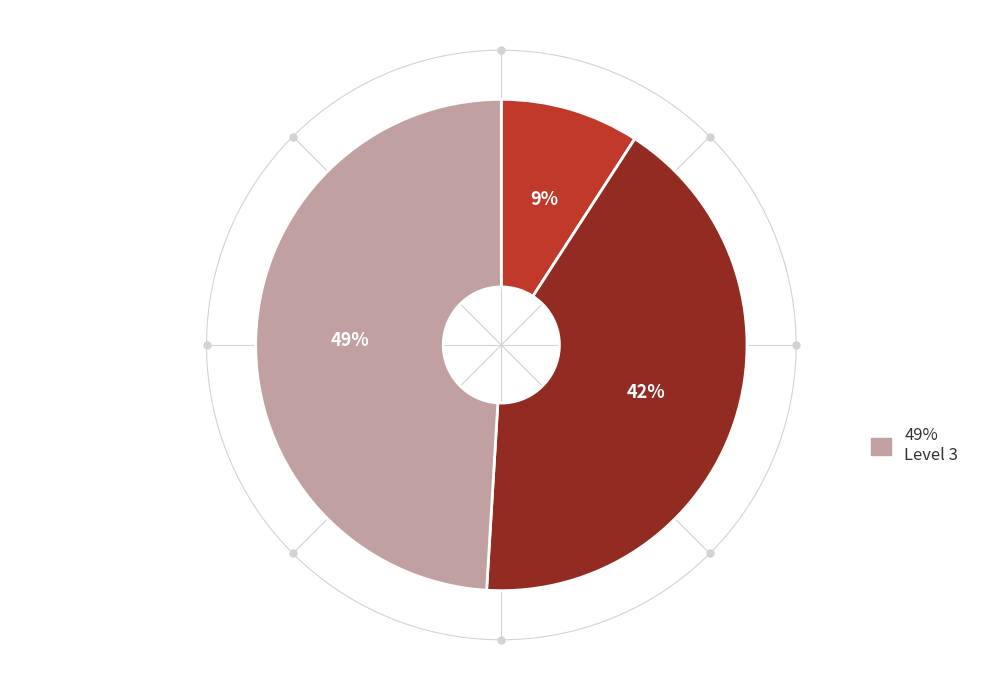

Is Level 2 the majority of the pie?

No